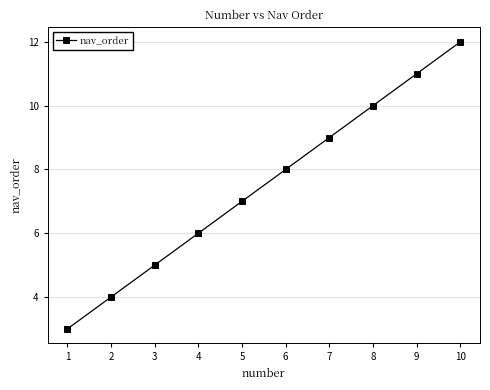

Approximately how many times larger is the value at 1 compared to 5?

0.4